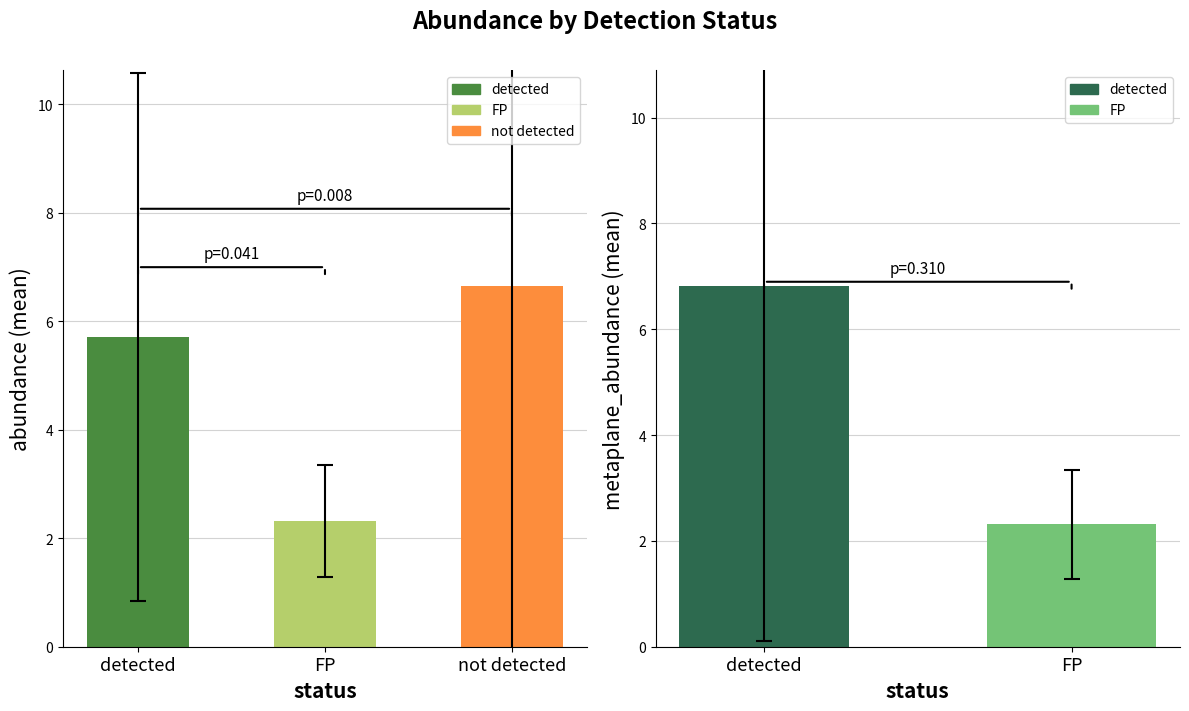

List the labels in order of value, largest first.

not detected, detected, FP